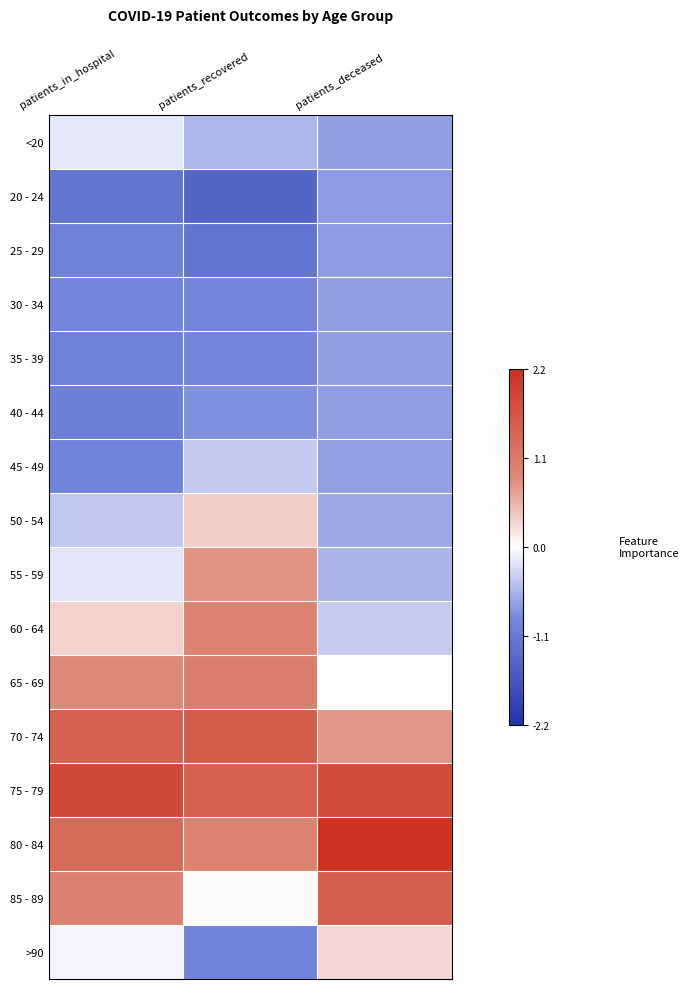

Reading left to right, extract all data points from this chart.

<20: patients_in_hospital=-0.2	patients_recovered=-0.5	patients_deceased=-0.7
20 - 24: patients_in_hospital=-1.2	patients_recovered=-1.5	patients_deceased=-0.7
25 - 29: patients_in_hospital=-1.0	patients_recovered=-1.2	patients_deceased=-0.7
30 - 34: patients_in_hospital=-0.9	patients_recovered=-1.0	patients_deceased=-0.7
35 - 39: patients_in_hospital=-1.0	patients_recovered=-0.9	patients_deceased=-0.7
40 - 44: patients_in_hospital=-1.0	patients_recovered=-0.8	patients_deceased=-0.7
45 - 49: patients_in_hospital=-1.0	patients_recovered=-0.4	patients_deceased=-0.7
50 - 54: patients_in_hospital=-0.4	patients_recovered=0.4	patients_deceased=-0.6
55 - 59: patients_in_hospital=-0.2	patients_recovered=0.8	patients_deceased=-0.6
60 - 64: patients_in_hospital=0.3	patients_recovered=1.0	patients_deceased=-0.4
65 - 69: patients_in_hospital=0.9	patients_recovered=1.0	patients_deceased=0.0
70 - 74: patients_in_hospital=1.5	patients_recovered=1.6	patients_deceased=0.8
75 - 79: patients_in_hospital=1.9	patients_recovered=1.5	patients_deceased=1.8
80 - 84: patients_in_hospital=1.3	patients_recovered=1.0	patients_deceased=2.2
85 - 89: patients_in_hospital=1.0	patients_recovered=0.0	patients_deceased=1.5
>90: patients_in_hospital=-0.1	patients_recovered=-1.0	patients_deceased=0.3